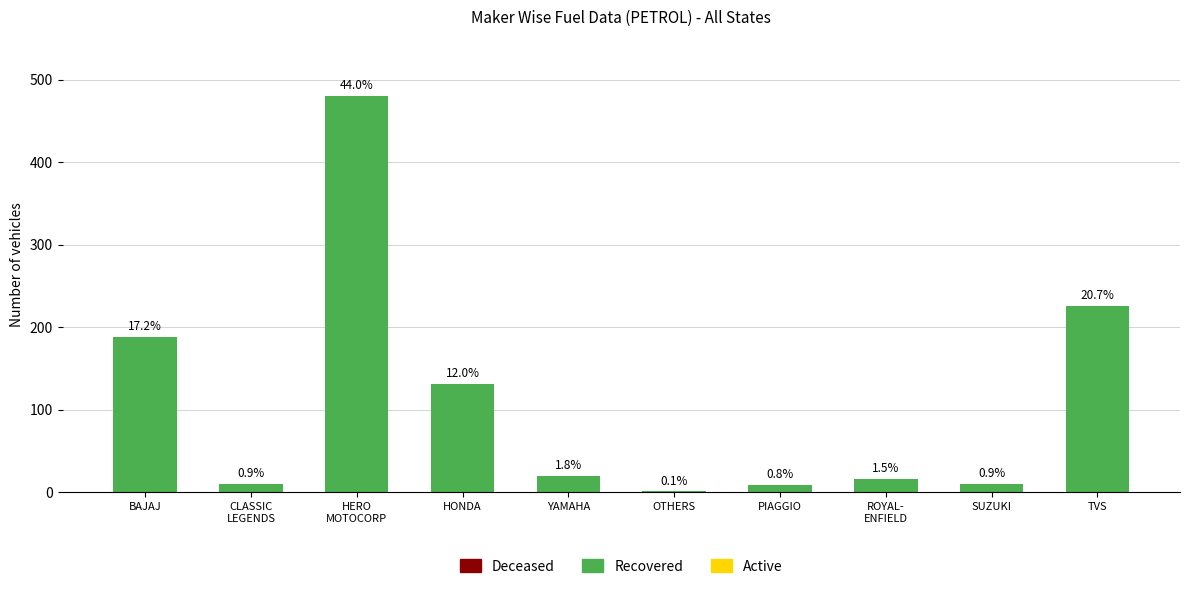

How many distinct data groups are displayed?

3